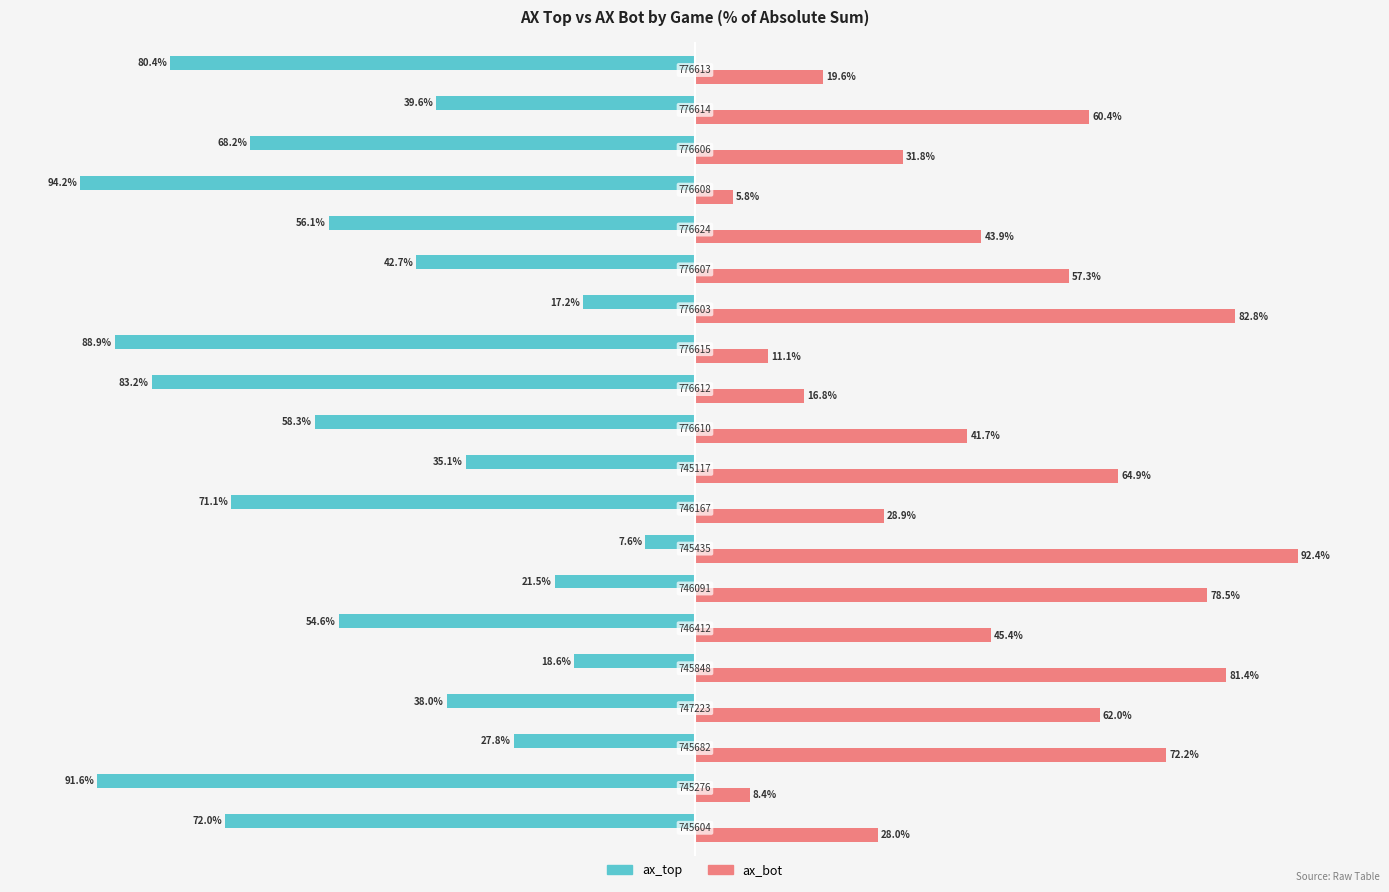

What are all the series names shown in the legend?

ax_top, ax_bot